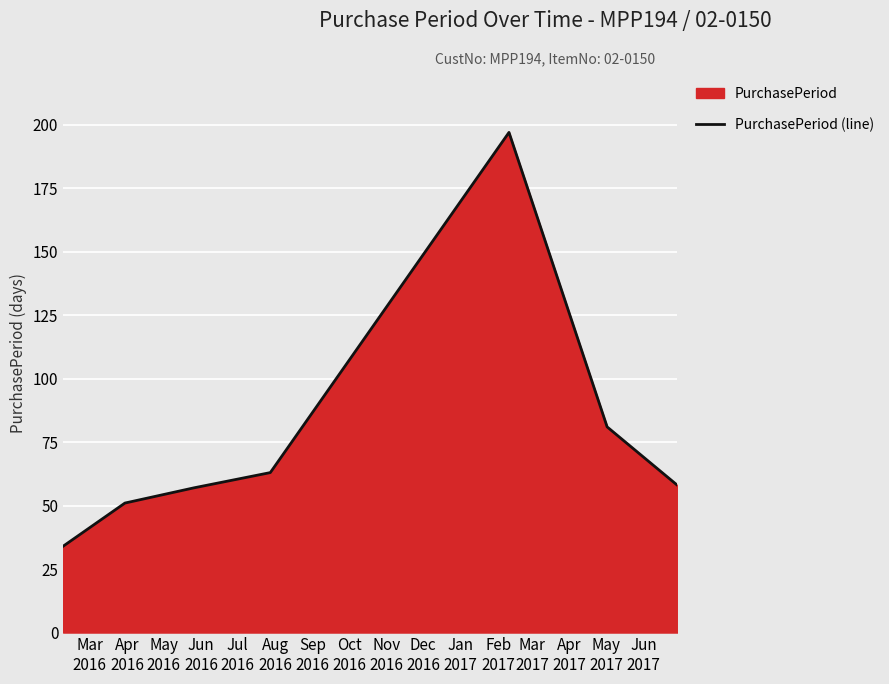

What is the minimum value shown in the chart?

34